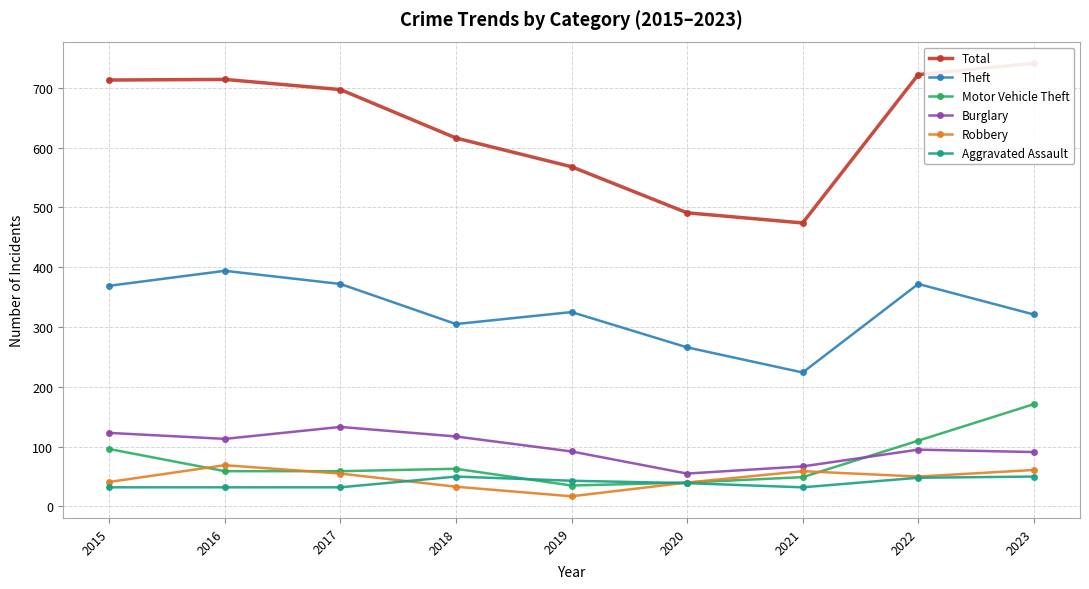

In Total, how many points are higher than both neighbors (excluding endpoints)?

1